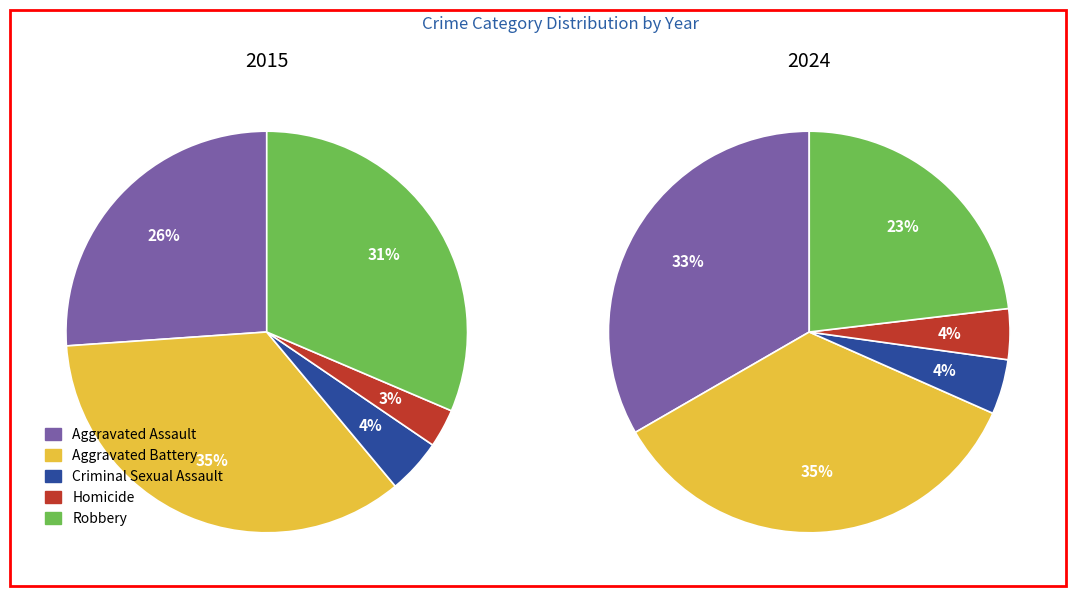

At 9, list the series in order from largest to smallest.

Aggravated Battery, Aggravated Assault, Robbery, Criminal Sexual Assault, Homicide